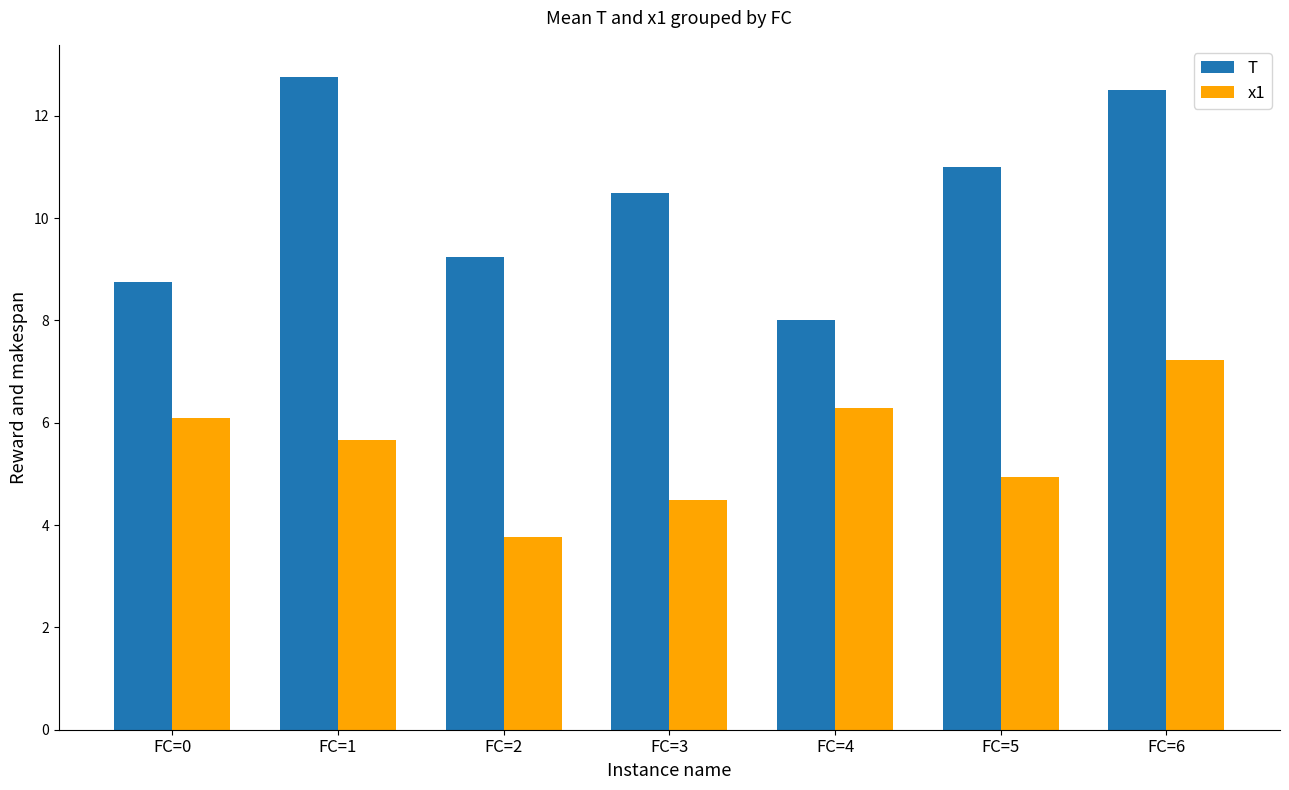

At FC=5, list the series in order from largest to smallest.

T, x1